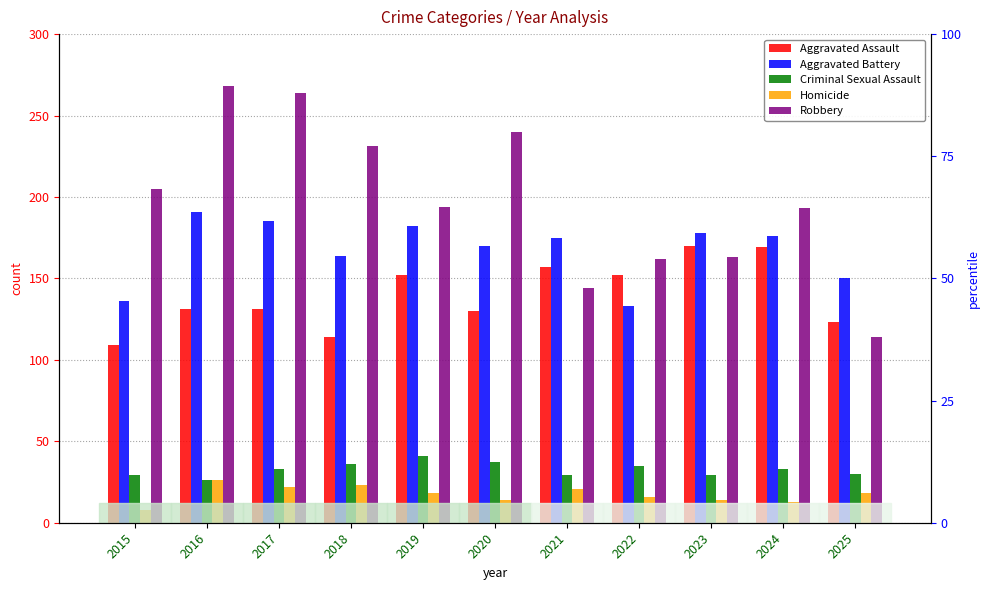

At how many categories does at least one series exceed 42?

11